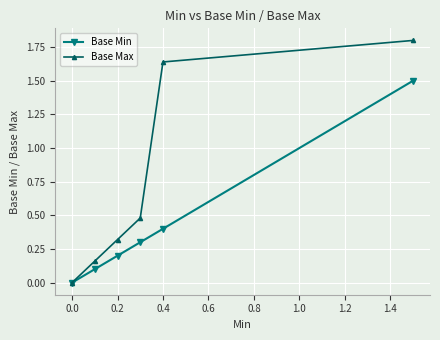

What are all the series names shown in the legend?

Base Min, Base Max